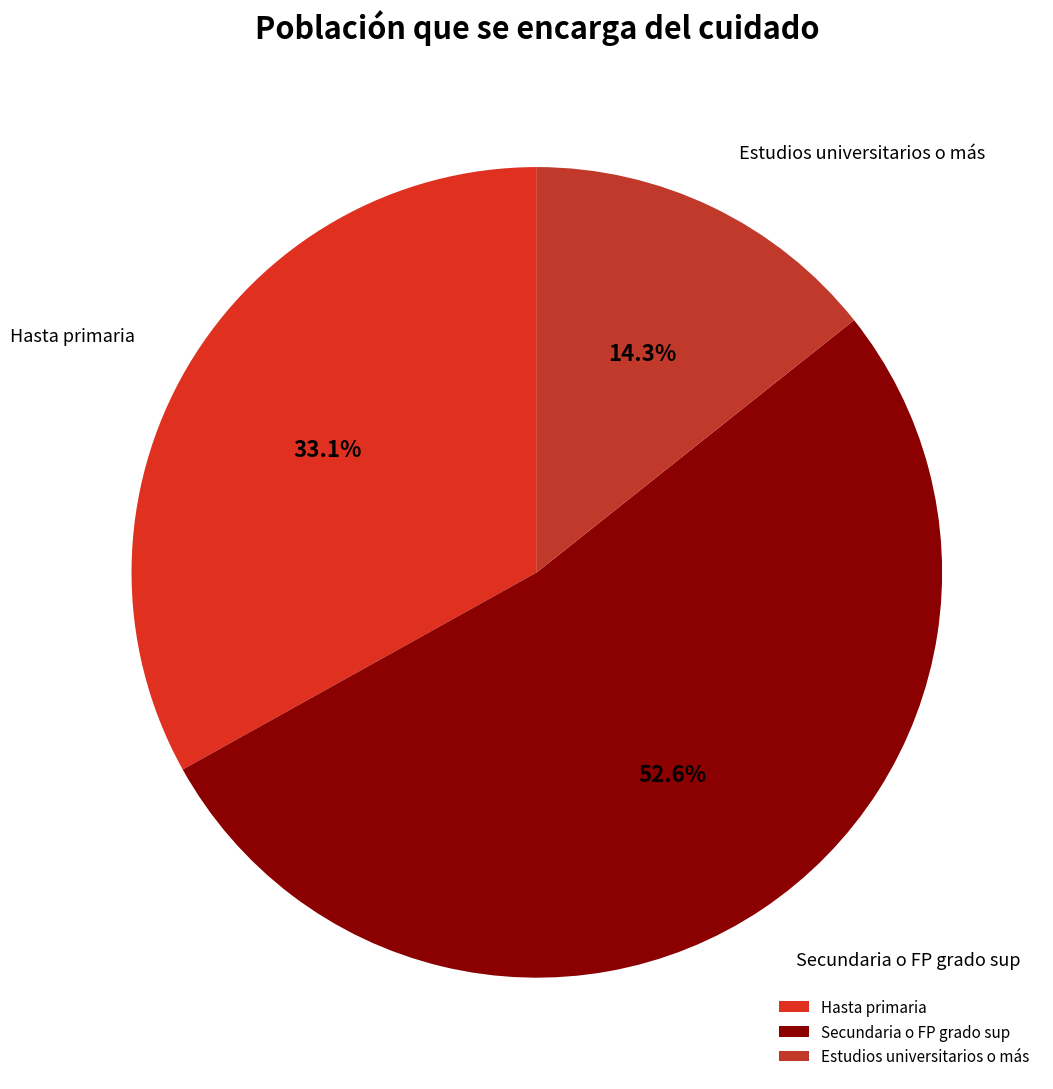

What portion of the pie excludes Secundaria o FP grado sup?

47.4%